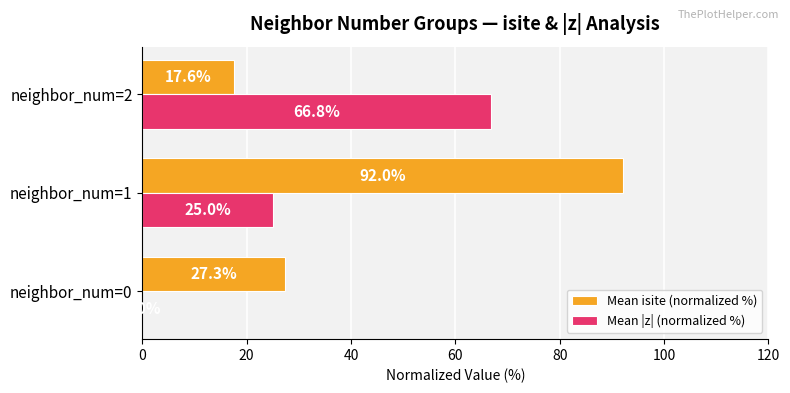

How many positive values does the Mean |z| (normalized %) series have?

2